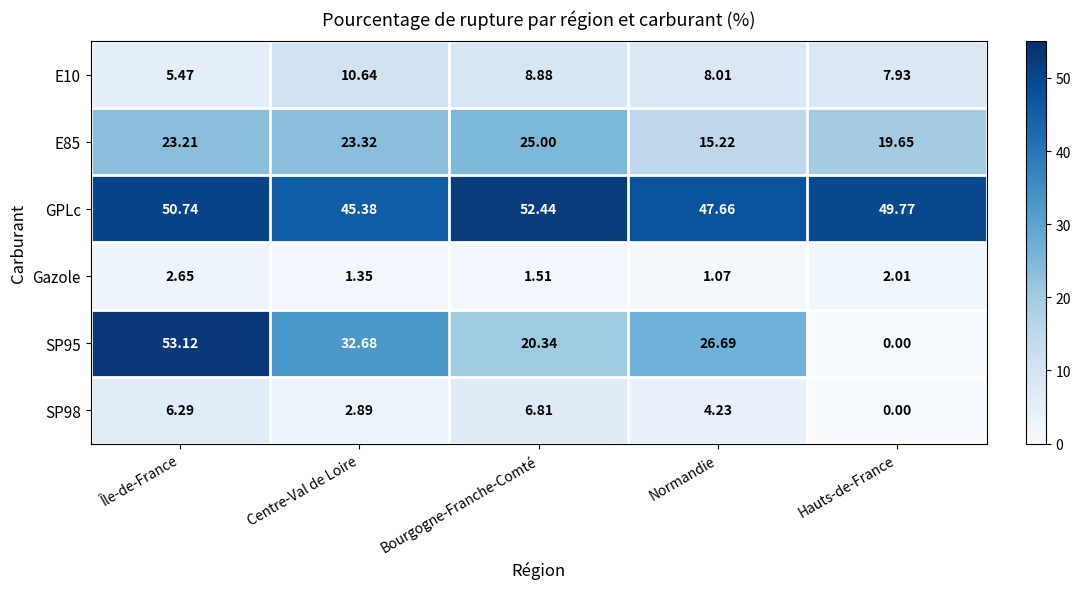

At which category is the sum across all series the highest?

Île-de-France